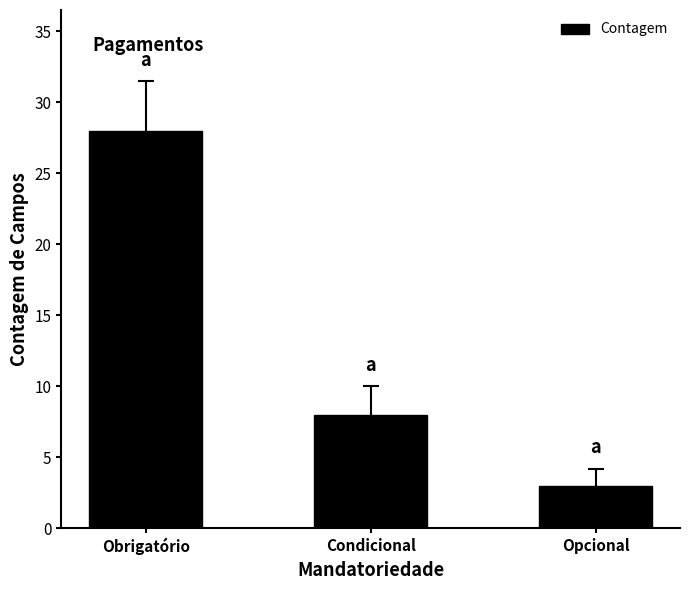

Which category has the lowest value across all series?

Opcional